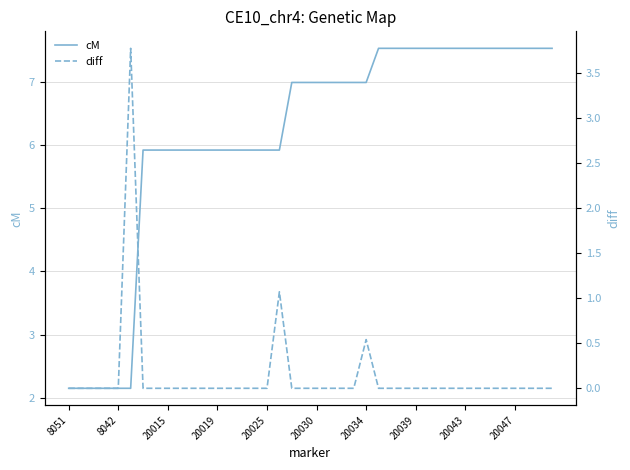

The value of diff at 20043 is -2.4. True or false?

False